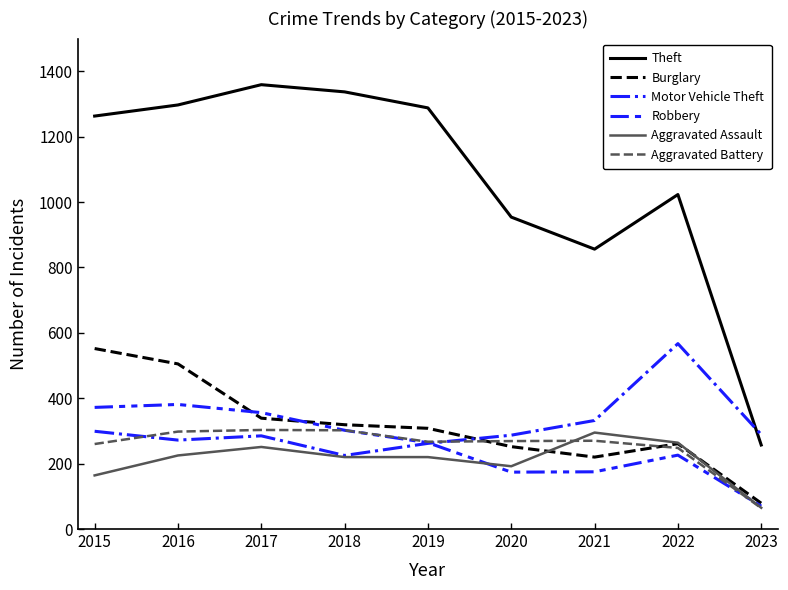

Where do Theft and Motor Vehicle Theft first cross each other?

2022 and 2023